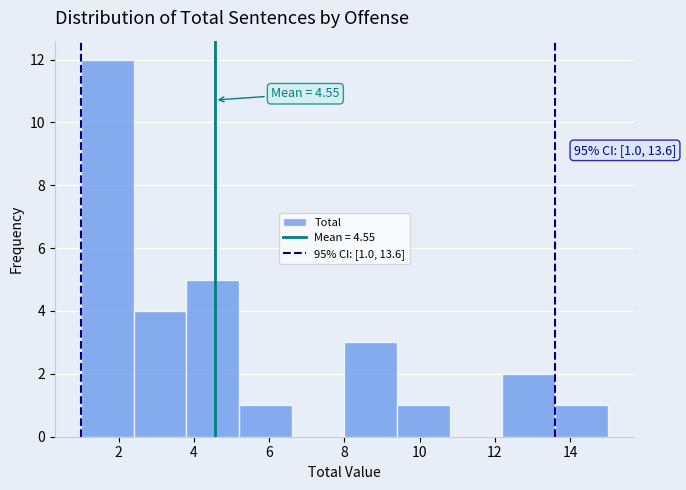

Which range on the x-axis has the tallest bar?

1.0 to 2.4